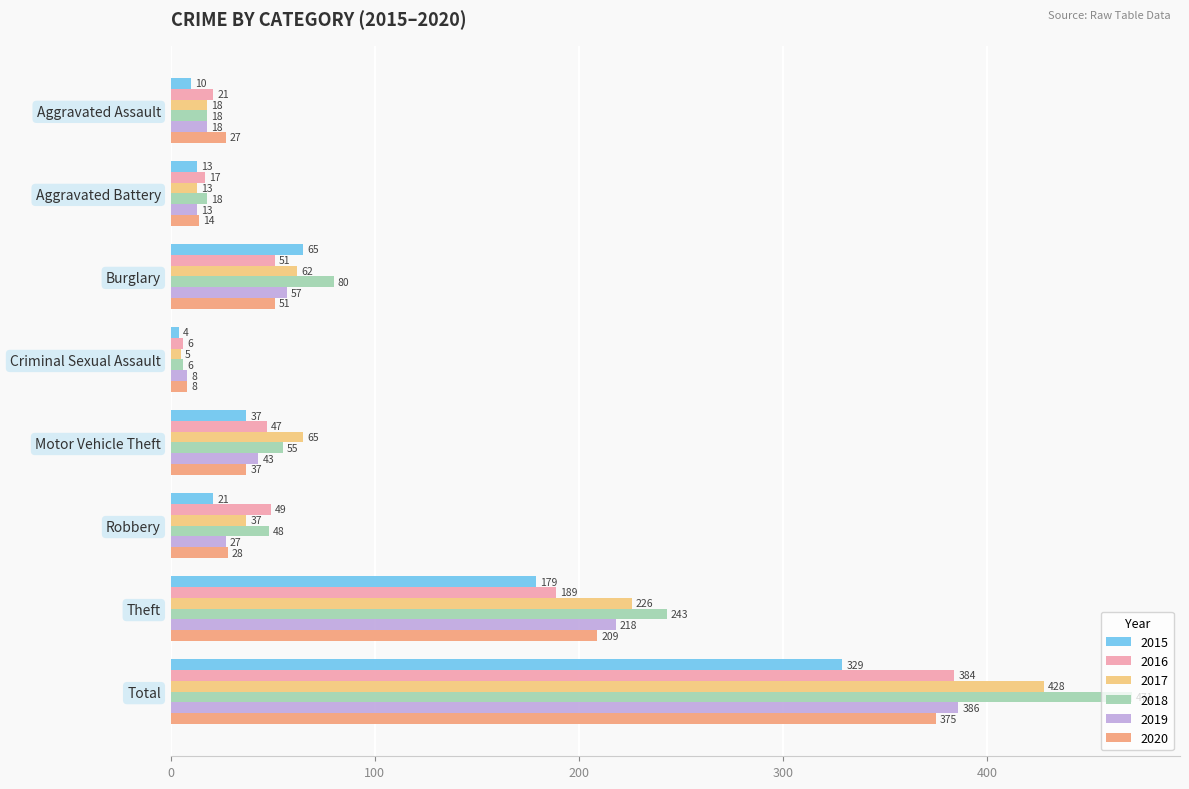

What is the difference between the highest and lowest values at Aggravated Battery?

5